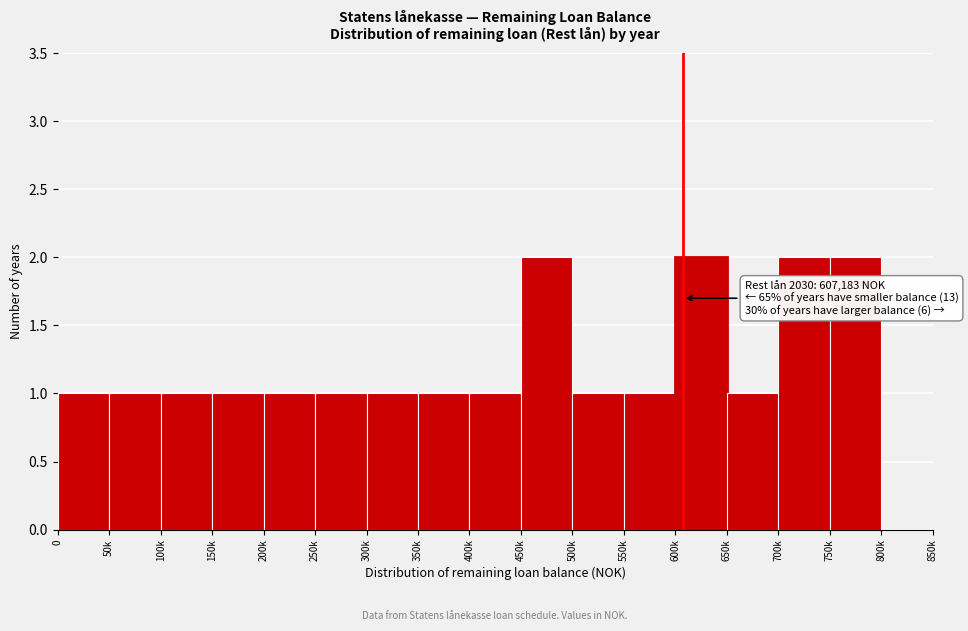

Reading left to right, transcribe all the data shown in this chart.

0=1	50k=1	100k=1	150k=1	200k=1	250k=1	300k=1	350k=1	400k=1	450k=2	500k=1	550k=1	600k=2	650k=1	700k=2	750k=2	800k=0